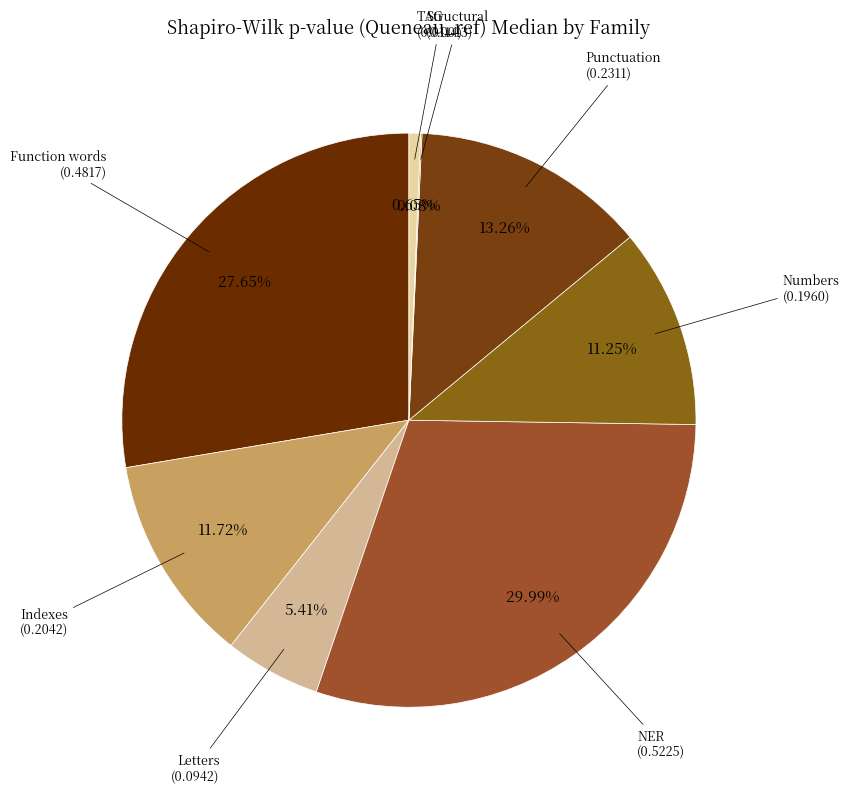

How many slices are in this pie chart?

8